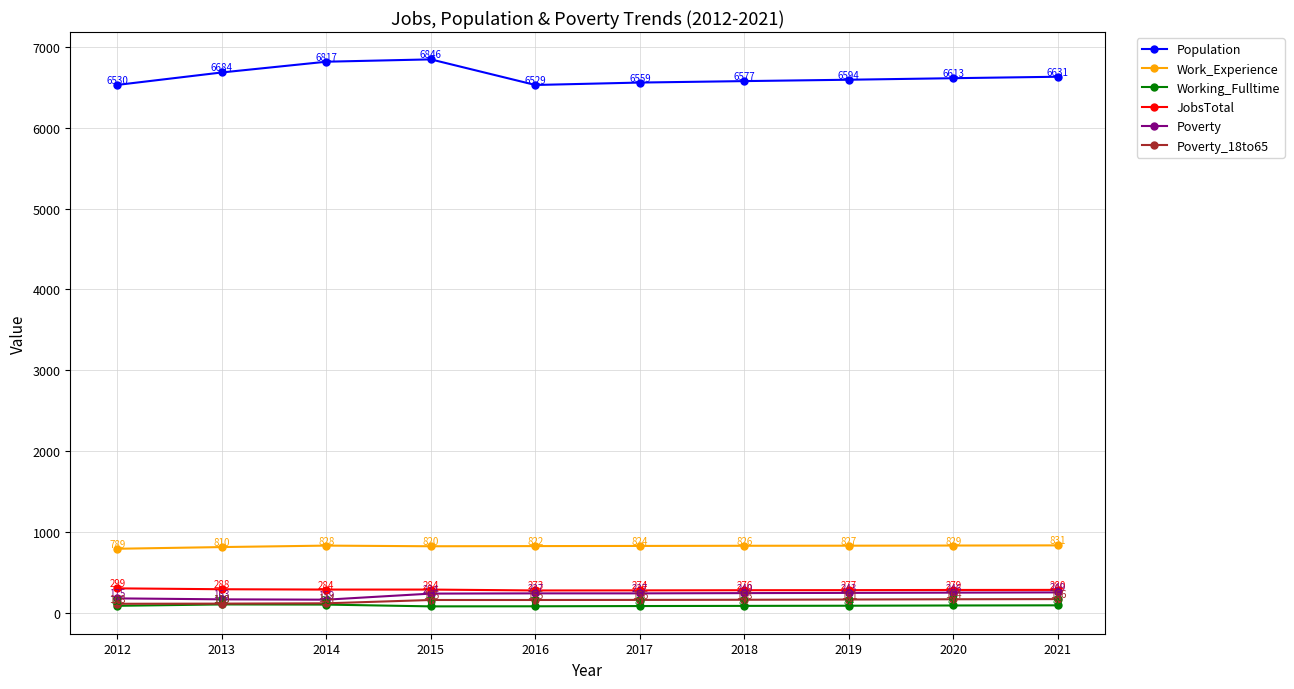

Which category has the lowest value in the Poverty series?

2014